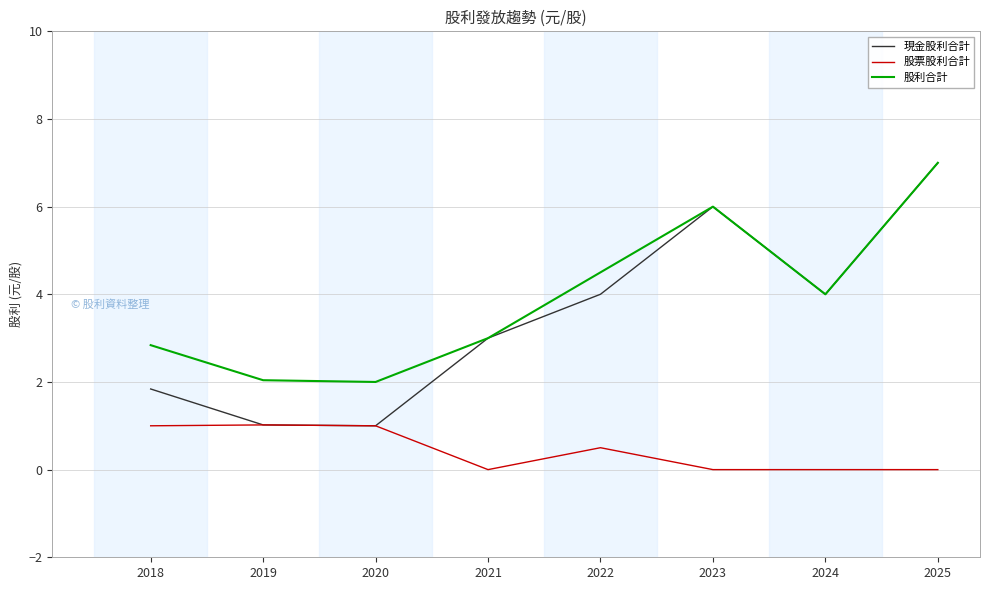

What is the difference between the highest and lowest values at 2022?

4.0